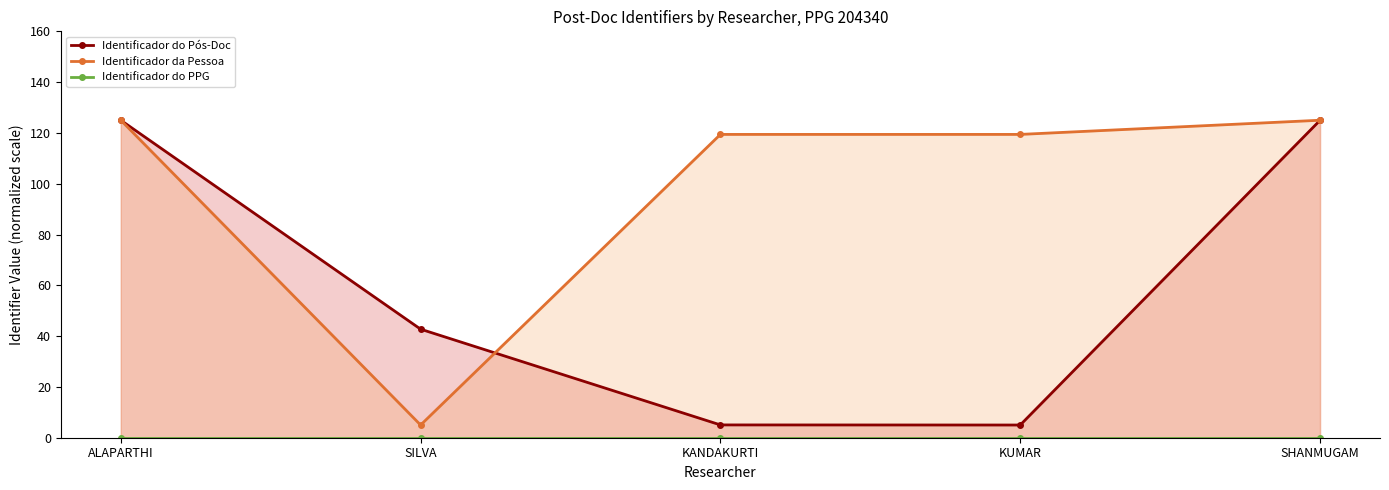

Between SILVA and KANDAKURTI, which series saw the biggest shift?

Identificador da Pessoa